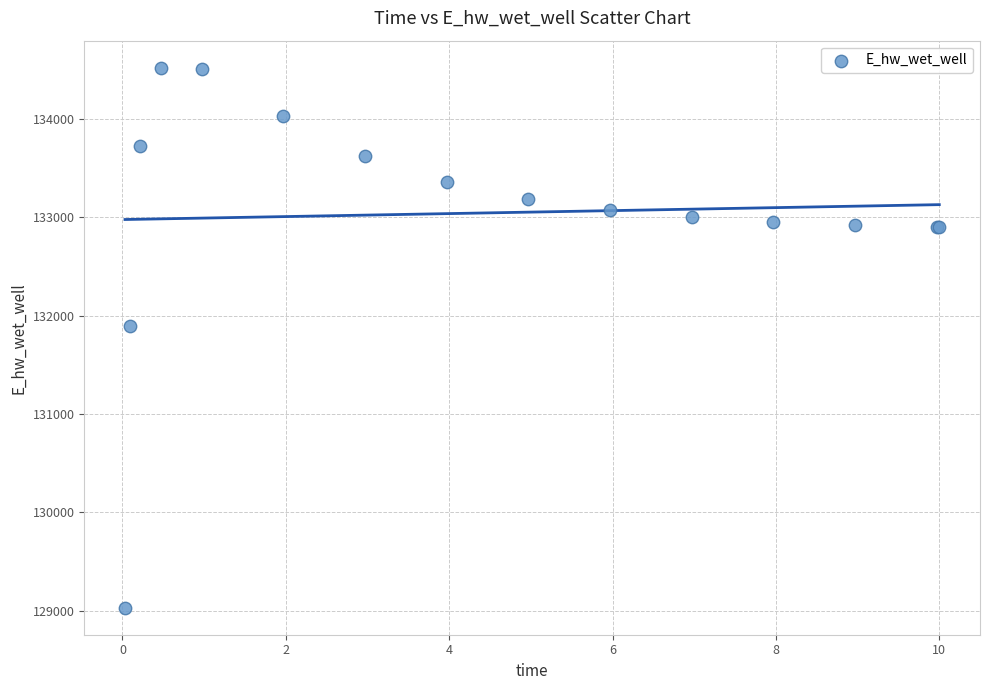

What Y value in the scatter plot is closest to 131775?

131894.2